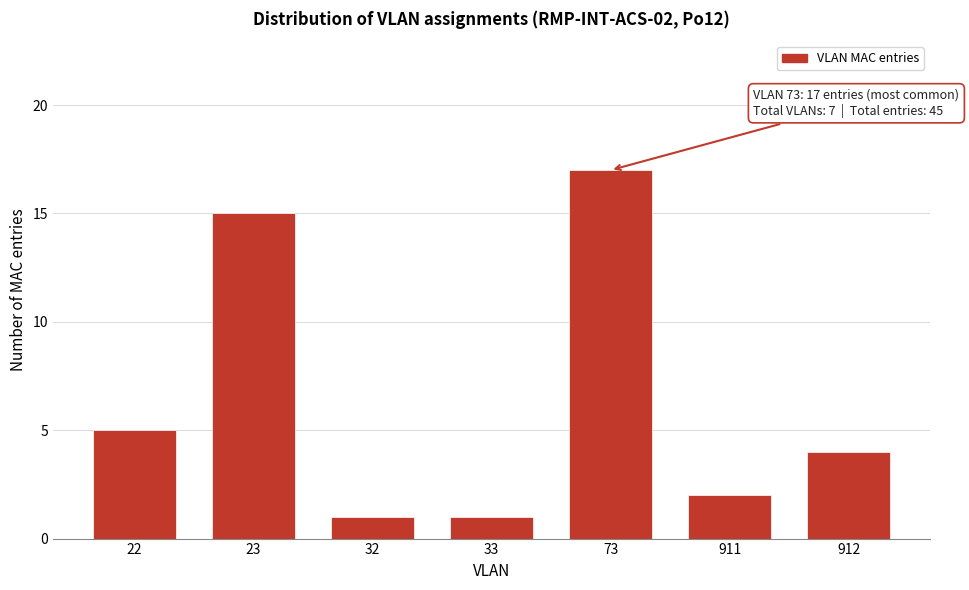

Reading right to left, what are all the values shown in this chart?

4	2	17	1	1	15	5